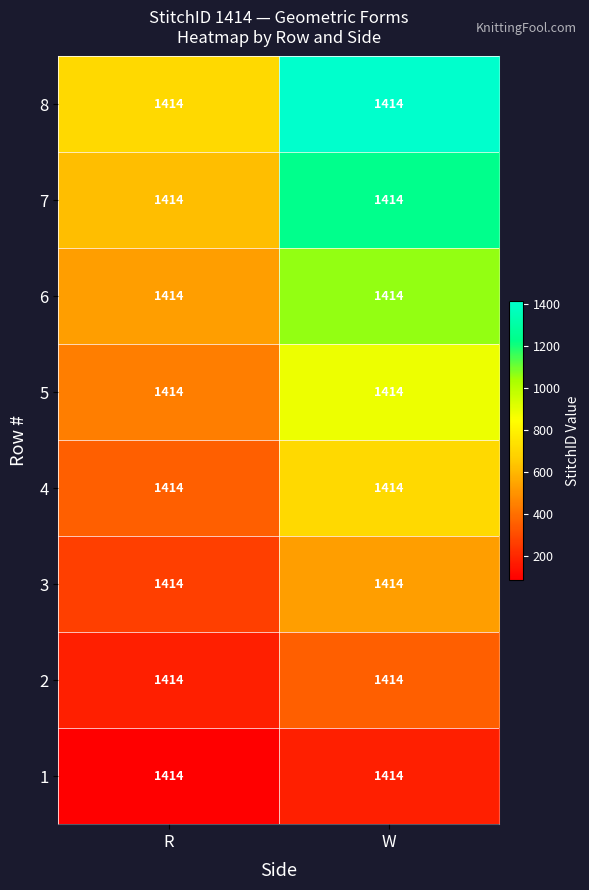

What is the difference between the highest and lowest values at W?

1237.2